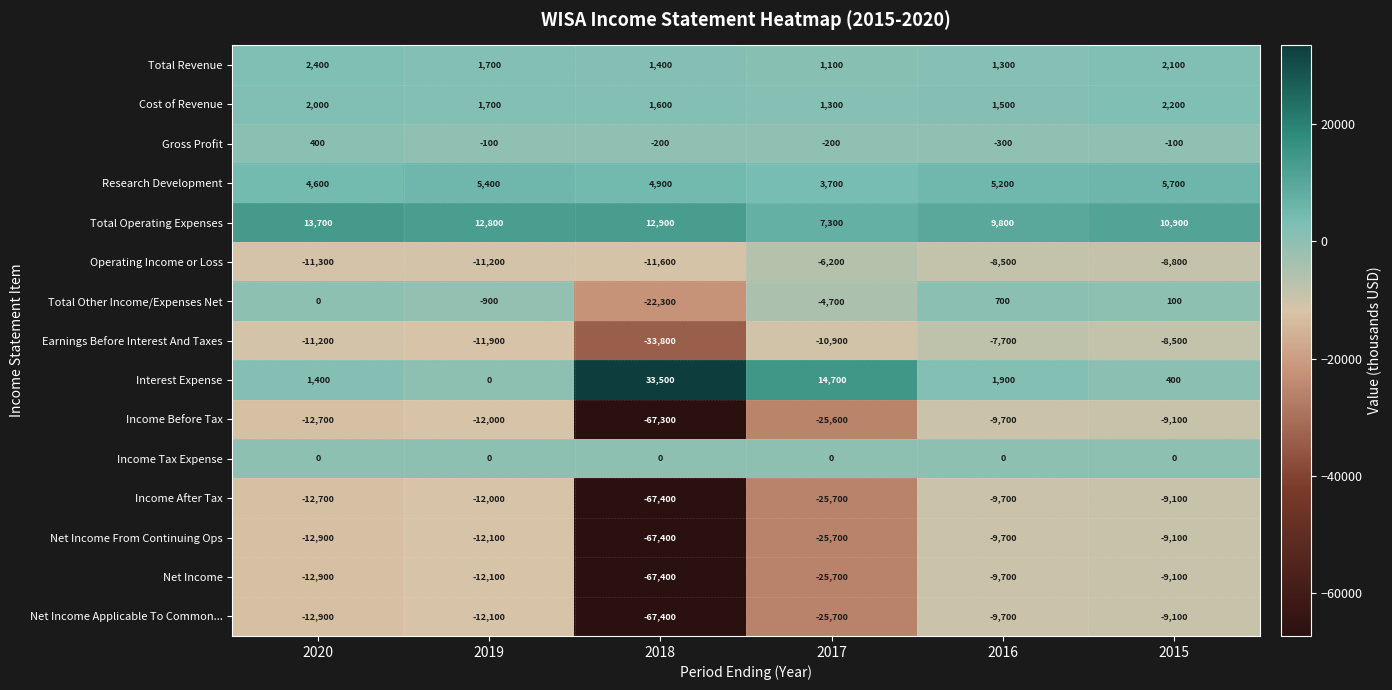

Which label corresponds to the smallest value in the chart?

2018